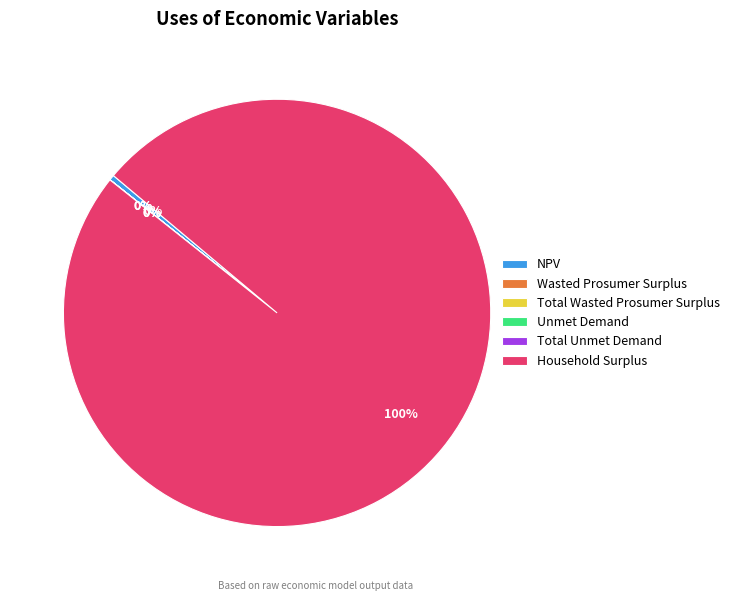

Which category has the biggest portion of the pie?

Household Surplus